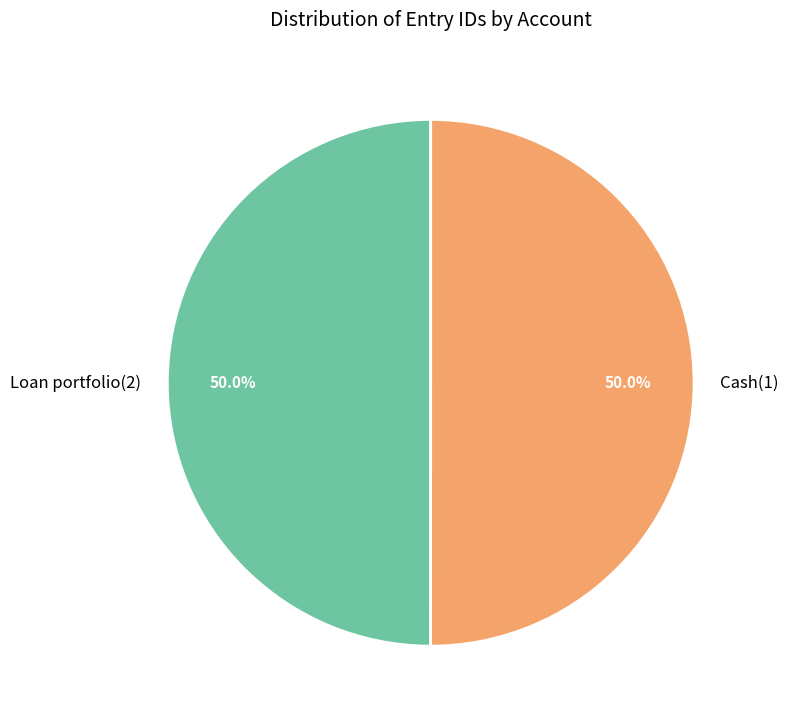

Is it true that Cash(1) is 50% of the pie?

True